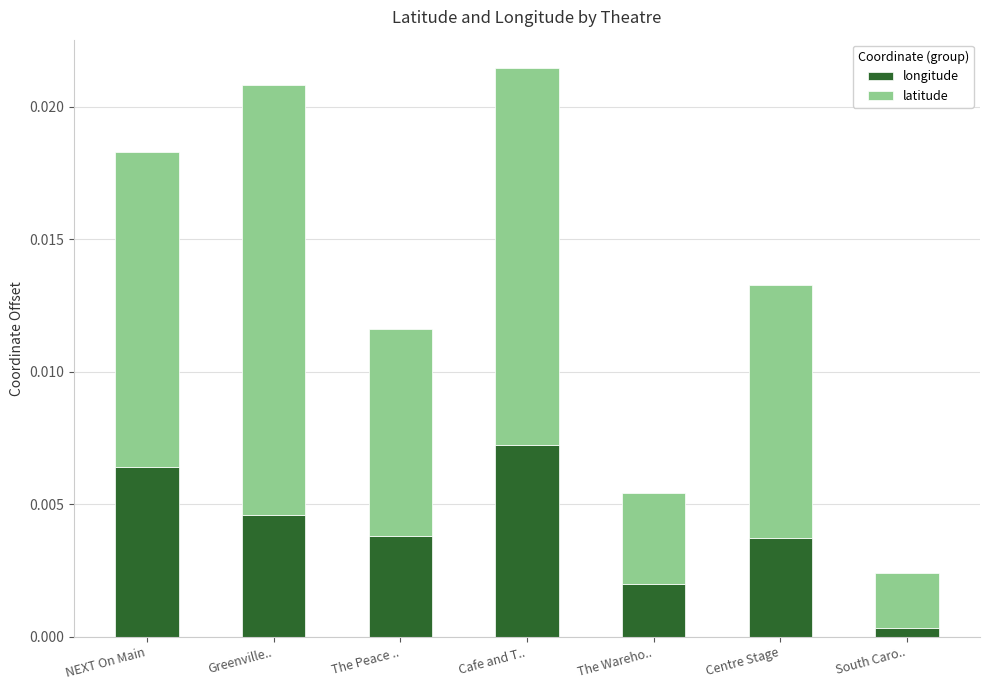

At which label does longitude reach its peak?

Cafe and T..